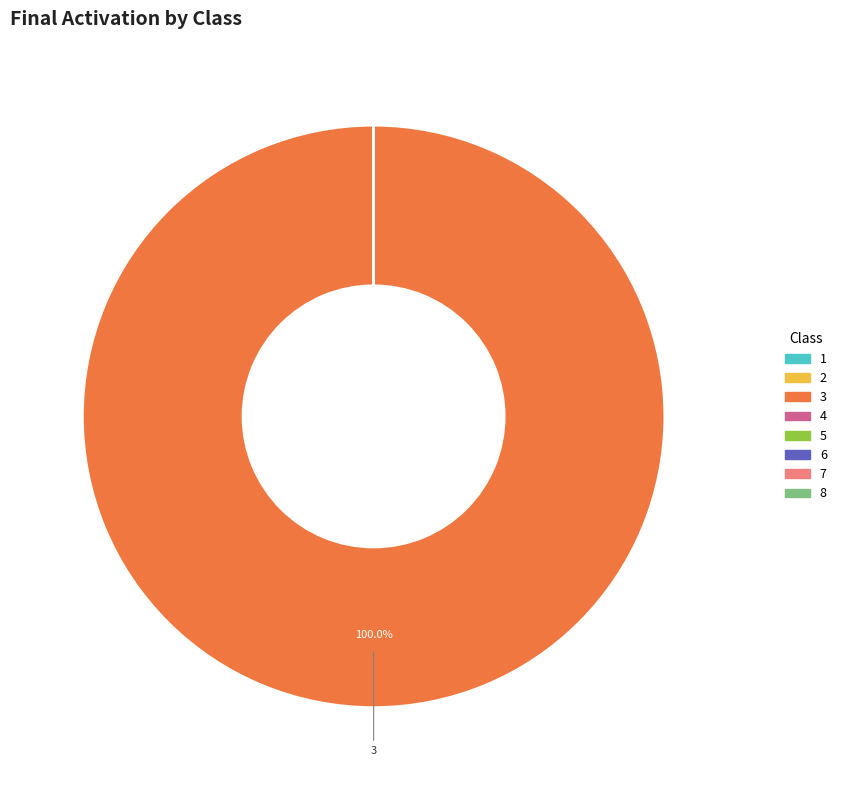

Does any single category account for the majority?

Yes